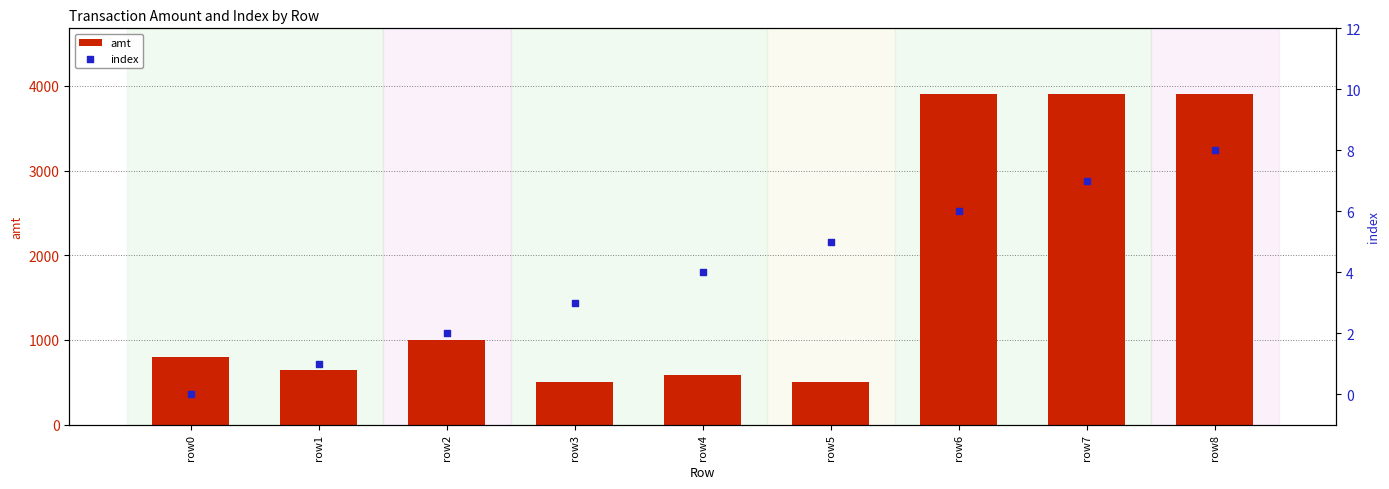

Which series contains the lowest Y value?

index